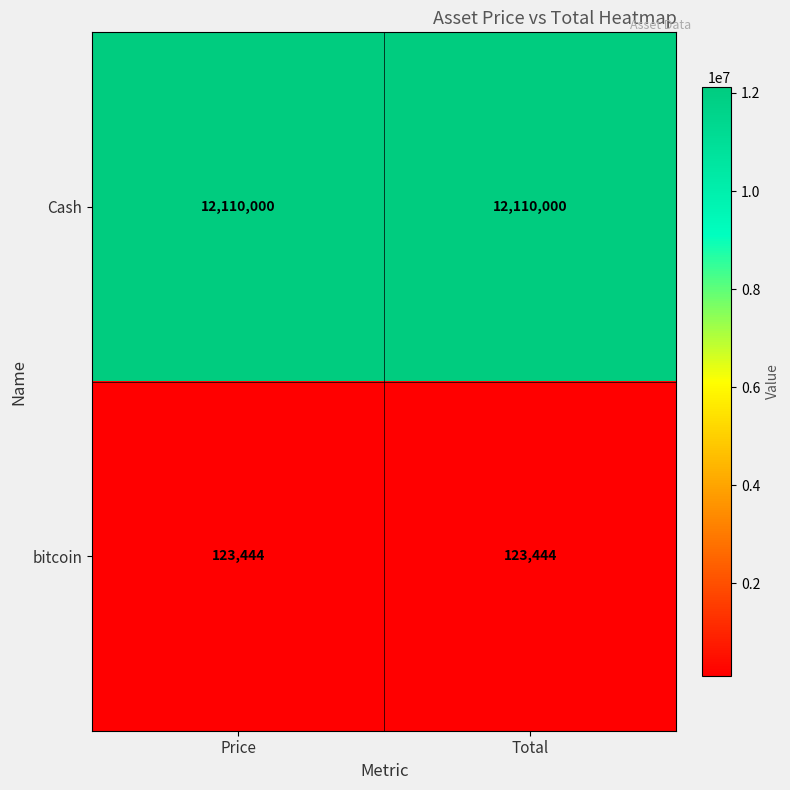

What is the sum of all Cash values?

24220000